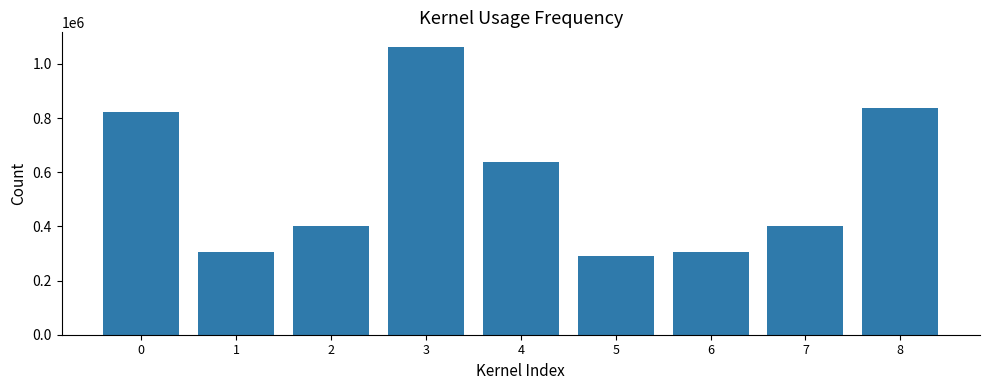

How many series are shown in this chart?

1